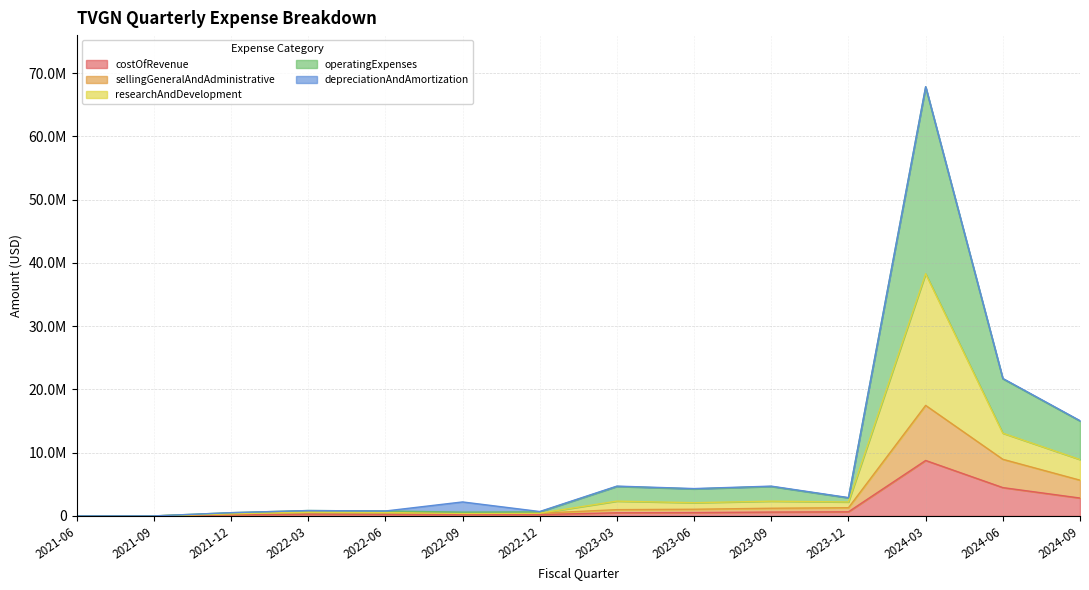

What position from the left is 2024-09?

14